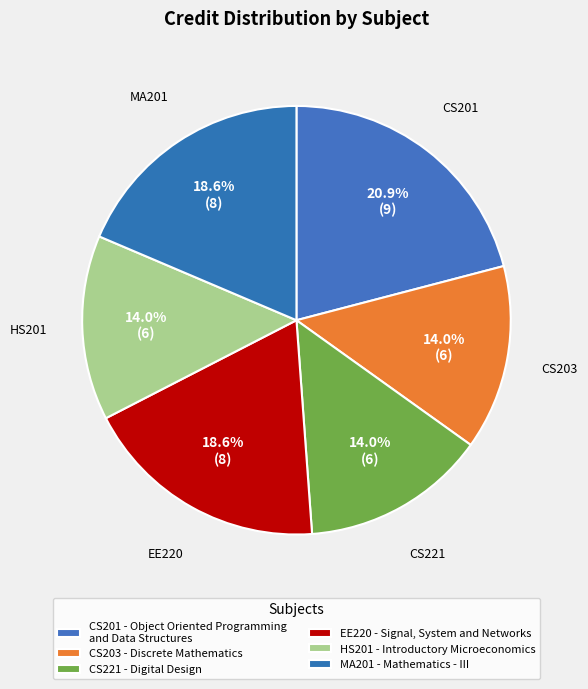

Count the number of slices in the pie.

6